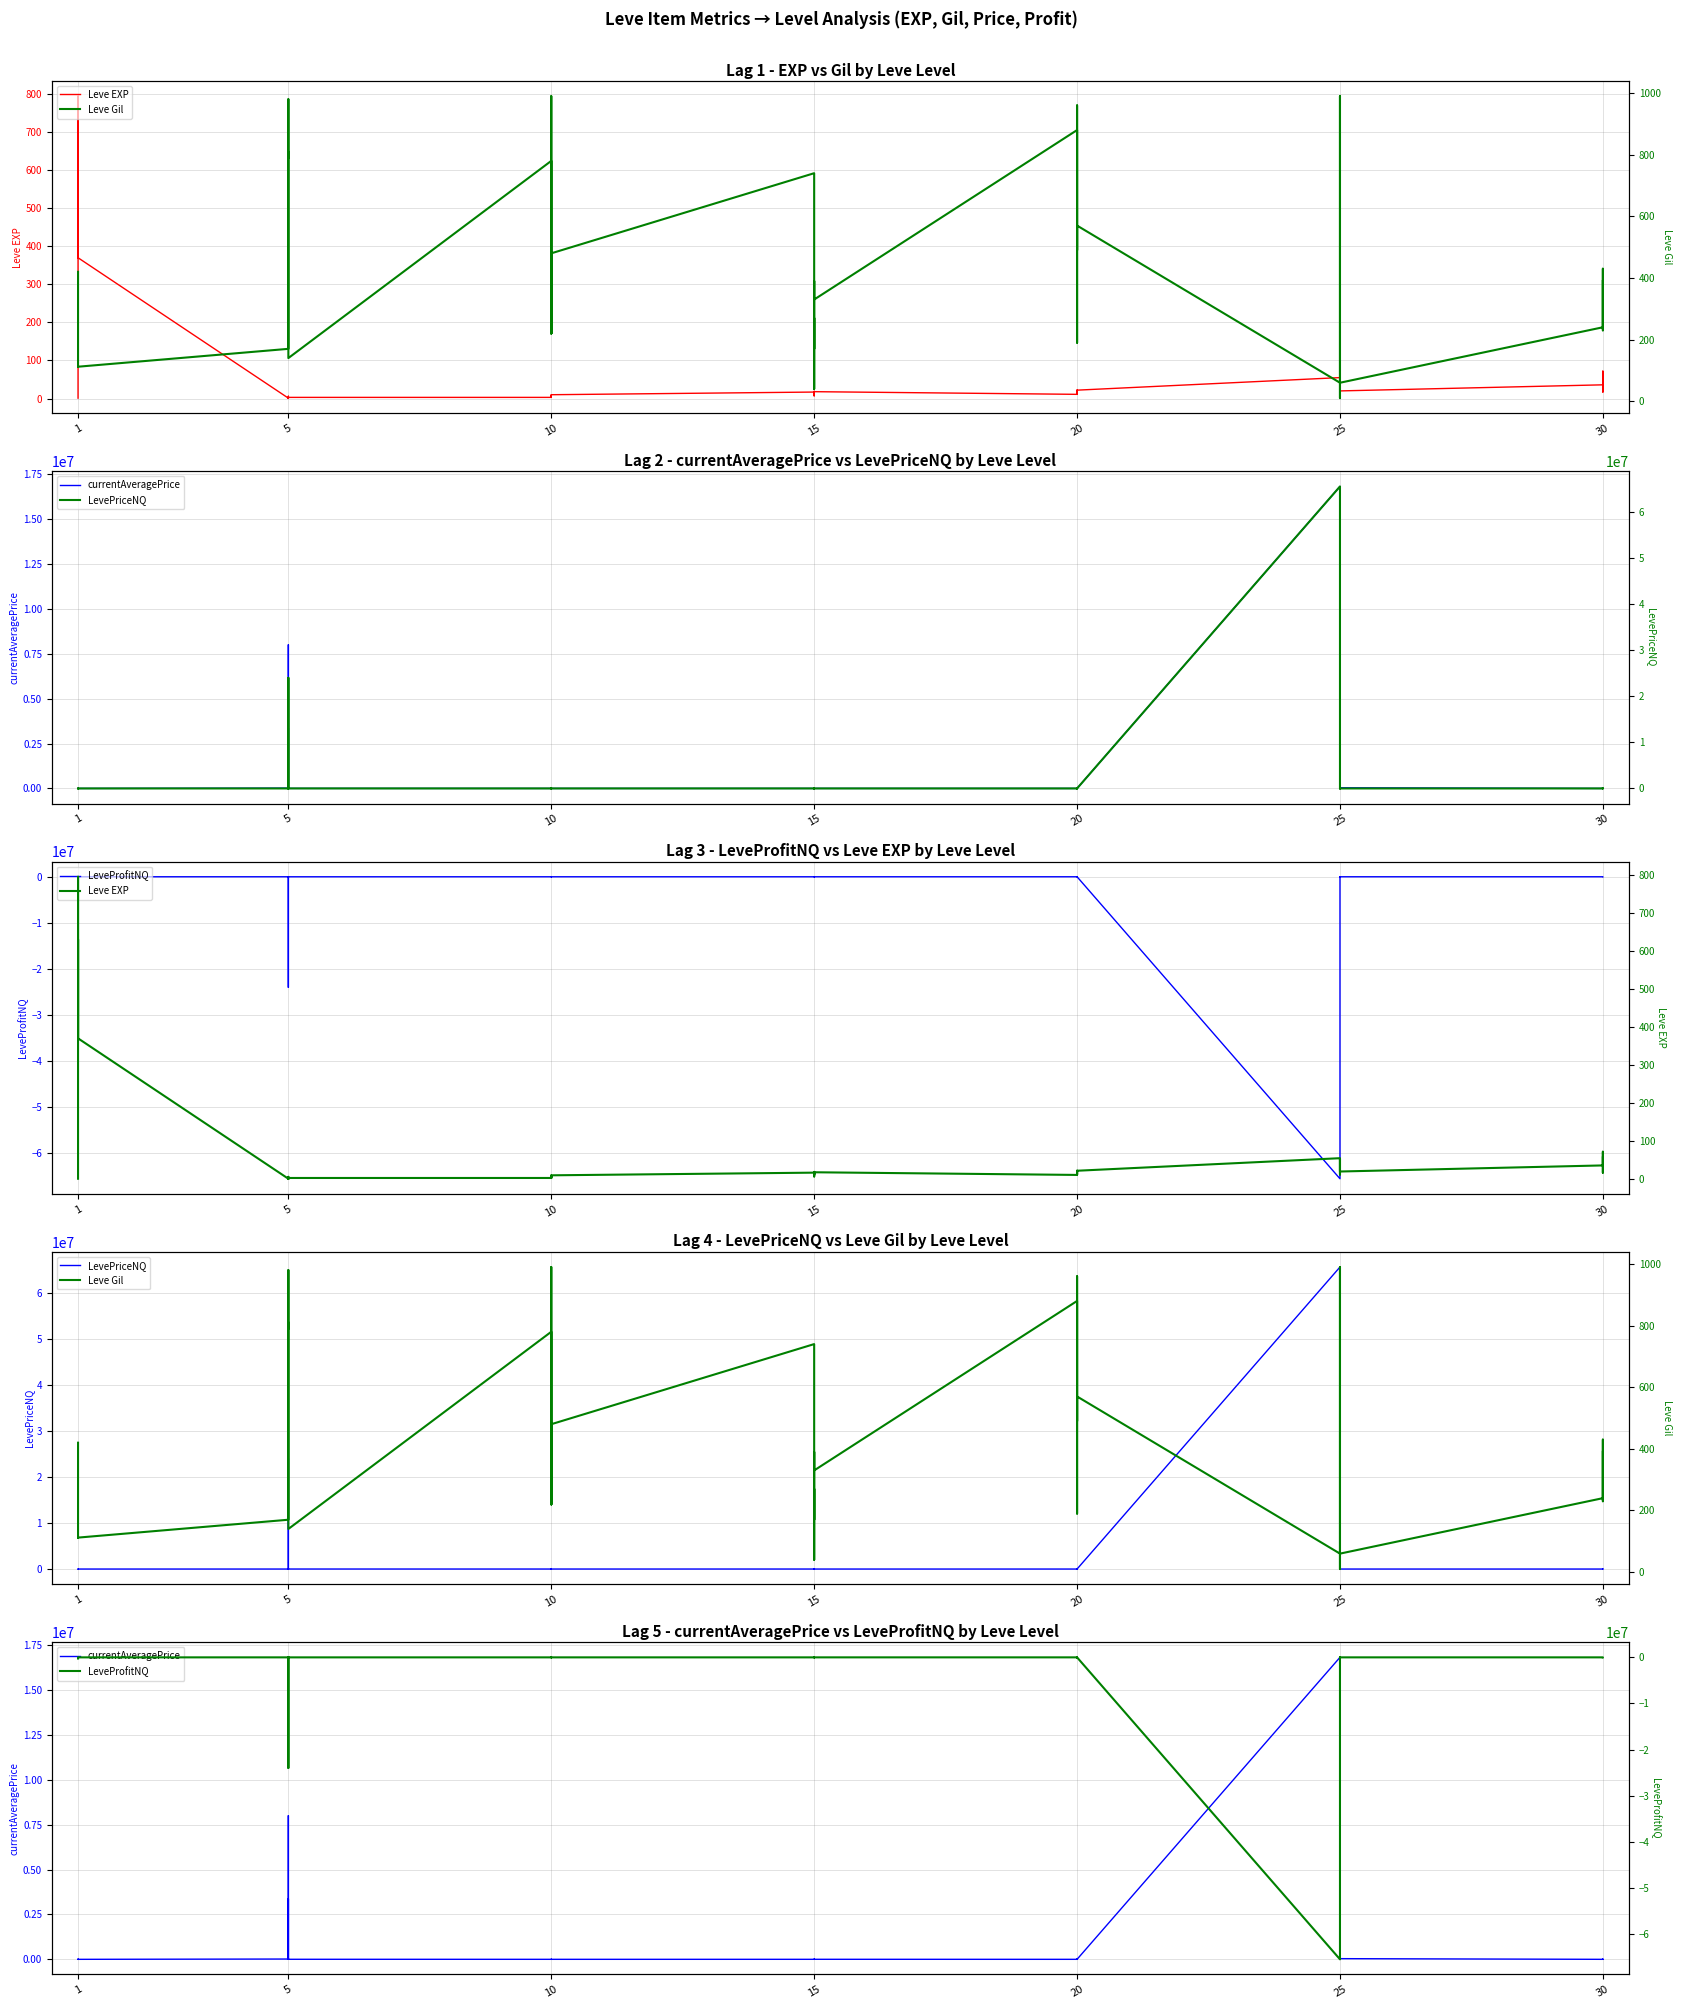

What is the difference between the highest and lowest values at 1?

254913.3